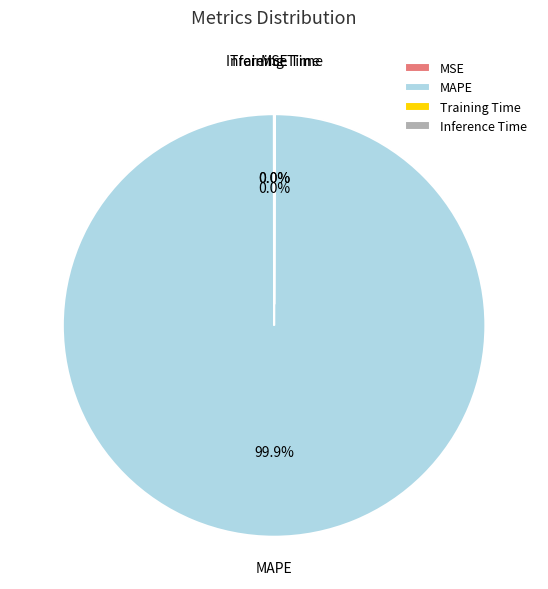

Which slice is the largest?

MAPE